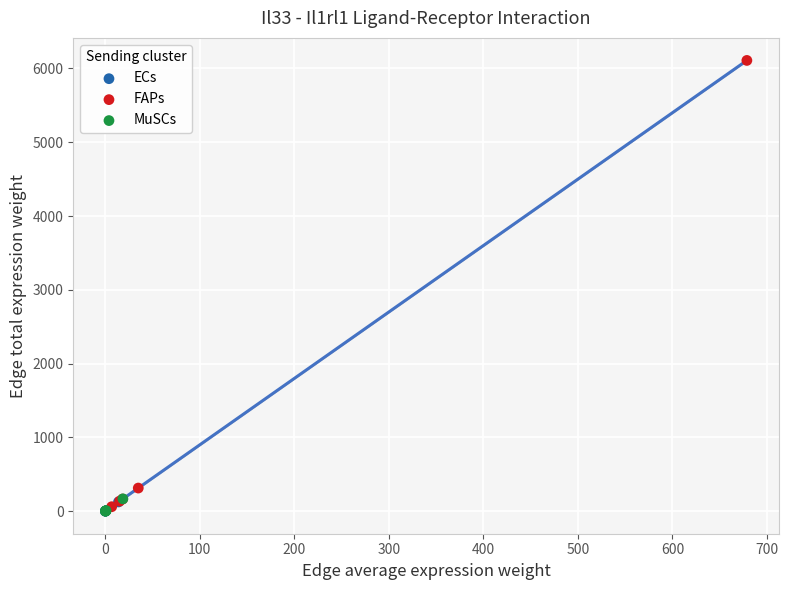

Which series reaches the maximum Y coordinate?

FAPs